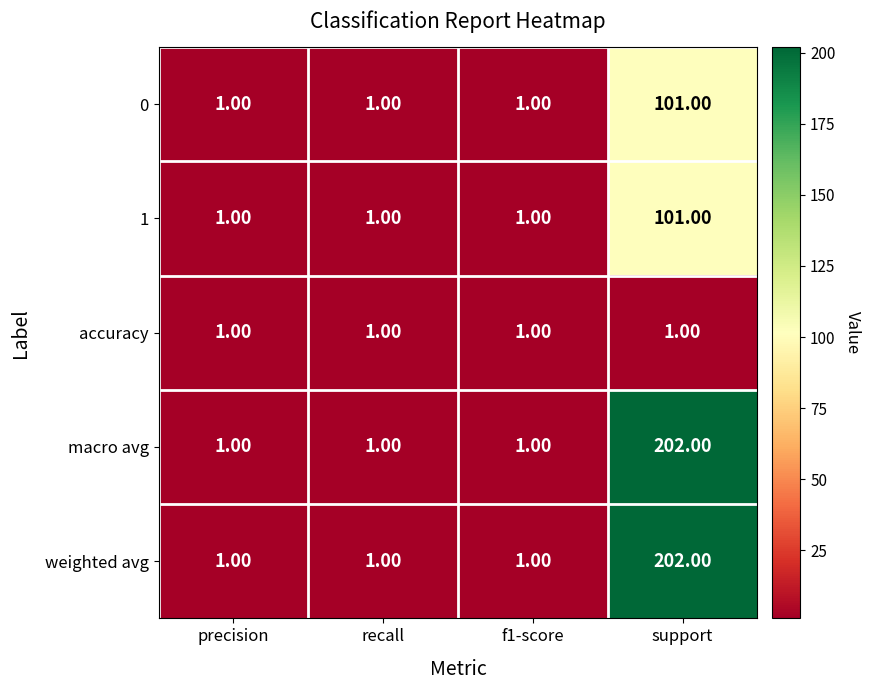

What is the total value across all series at precision?

5